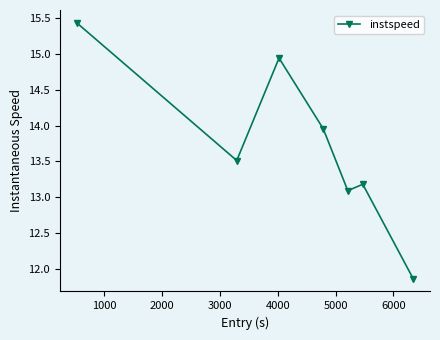

How many points are lower than both their immediate neighbors (excluding endpoints)?

2